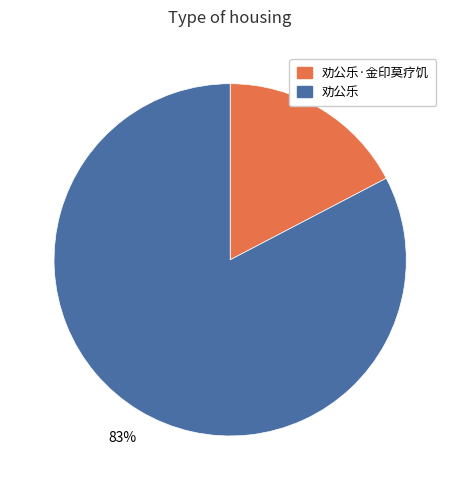

To the nearest percent, what is the average slice percentage?

50%